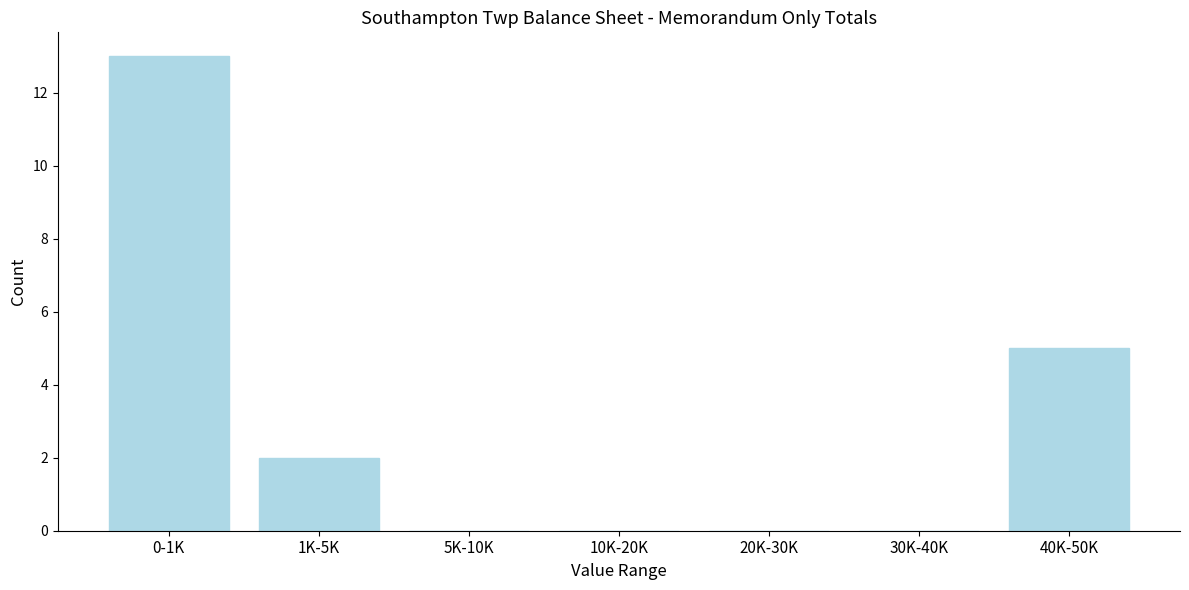

Between 10K-20K and 0-1K, which is larger?

0-1K